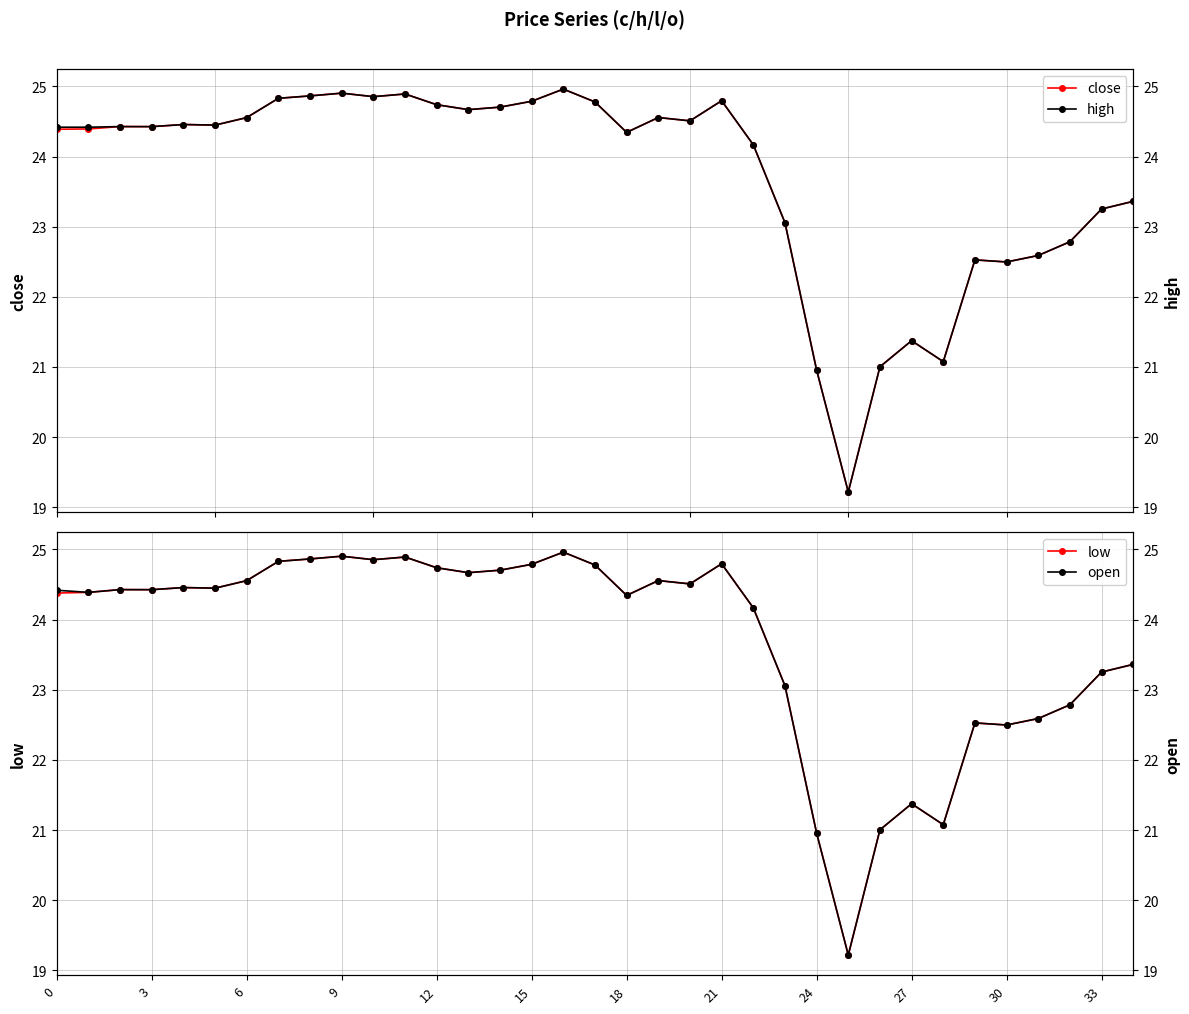

The close series shows 11.6 at 22. True or false?

False